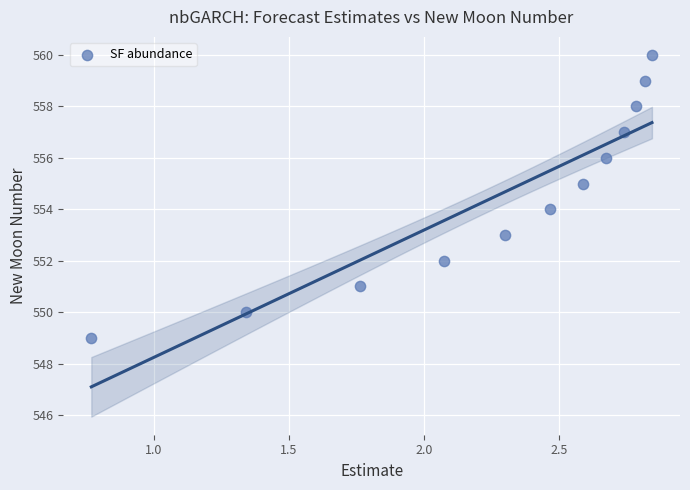

What is the range of Y values (max minus min)?

11